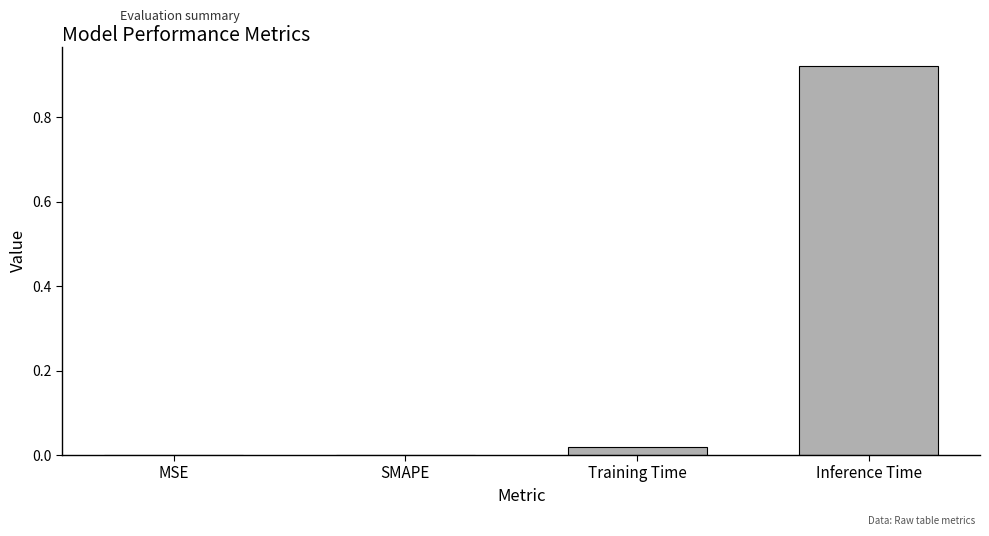

What is the average value?

0.2